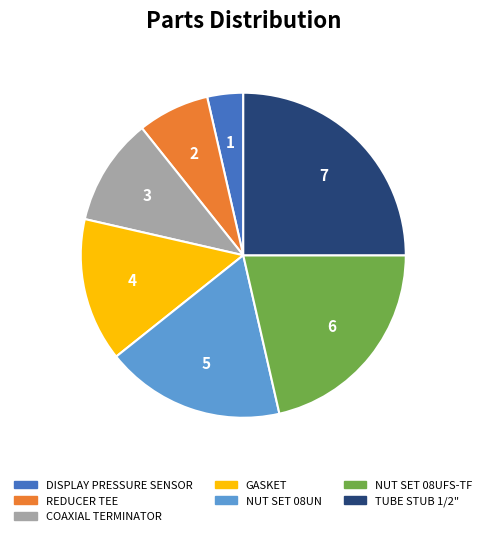

Does any single category account for the majority?

No